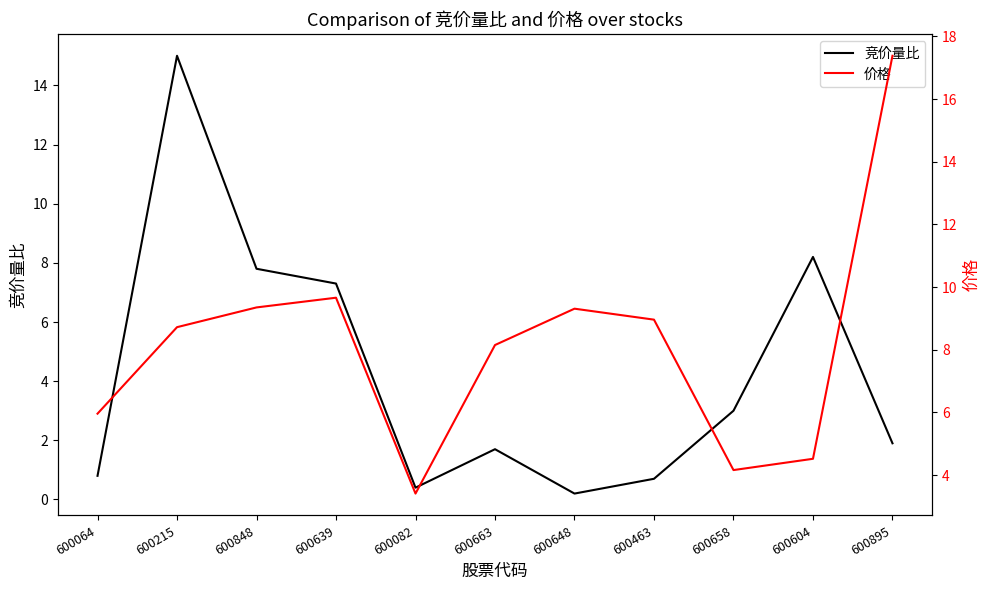

Where do 竞价量比 and 价格 first cross each other?

600064 and 600215